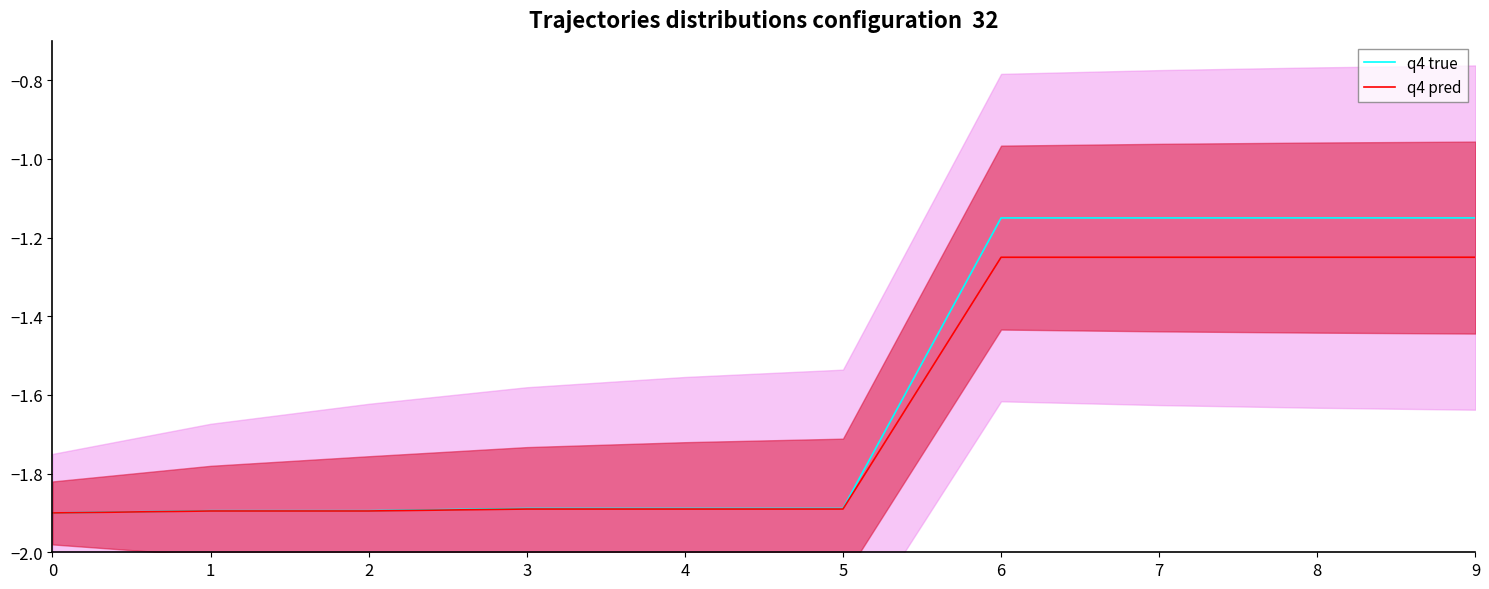

Reading left to right, what are all the values shown in this chart?

q4 true: -1.9	-1.9	-1.9	-1.9	-1.9	-1.9	-1.2	-1.2	-1.2	-1.2
q4 pred: -1.9	-1.9	-1.9	-1.9	-1.9	-1.9	-1.3	-1.3	-1.3	-1.3